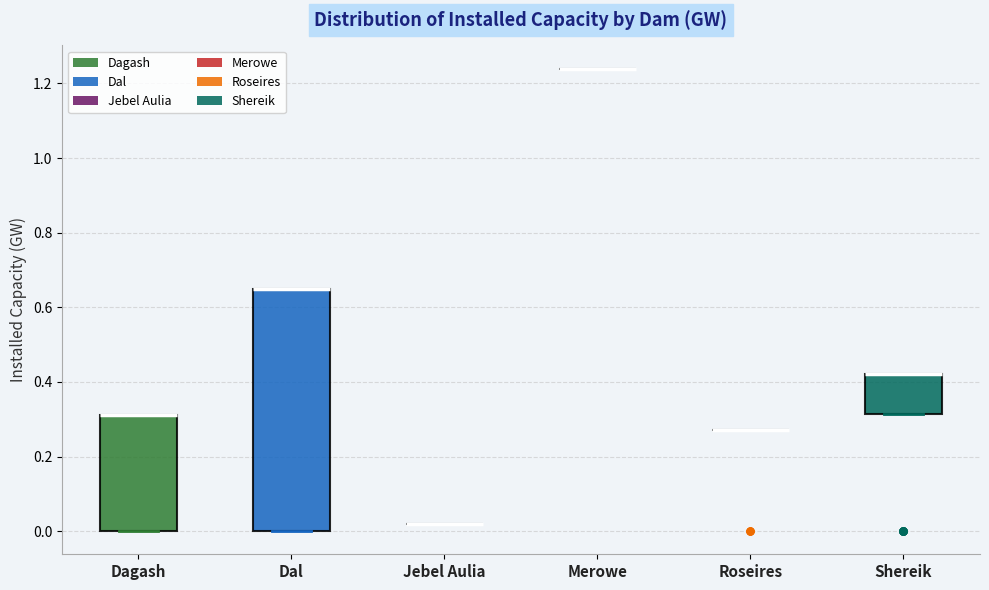

Reading left to right, transcribe this box plot: for each box, give where its median line is, the range the box spans, and where its two whiskers end, as read against the y-axis. The values are not printed on the chart, so give them approximately, as read against the axis.

Dagash: median 0.32 (drawn on the box's upper edge), box 0.00 to 0.32, whiskers 0.00 to 0.32
Dal: median 0.64 (drawn on the box's upper edge), box 0.00 to 0.64, whiskers 0.00 to 0.64
Jebel Aulia: box collapsed to a line at 0.02, whiskers 0.02 to 0.02
Merowe: box collapsed to a line at 1.24, whiskers 1.24 to 1.24
Roseires: box collapsed to a line at 0.28, whiskers 0.28 to 0.28
Shereik: median 0.42 (drawn on the box's upper edge), box 0.32 to 0.42, whiskers 0.32 to 0.42